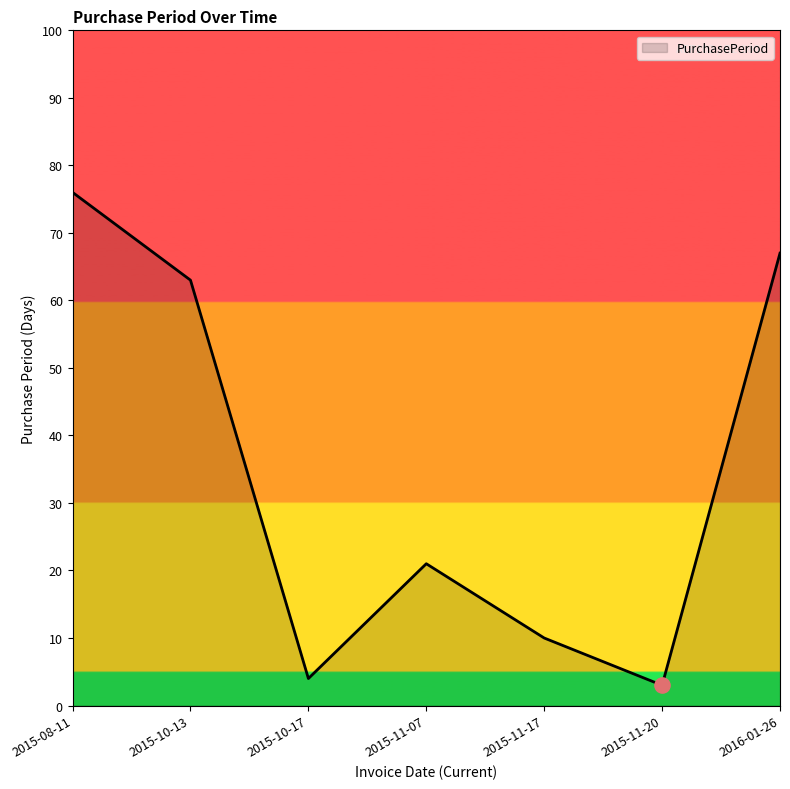

What is the ratio of the value at 2015-10-17 to the value at 2016-01-26?

0.1